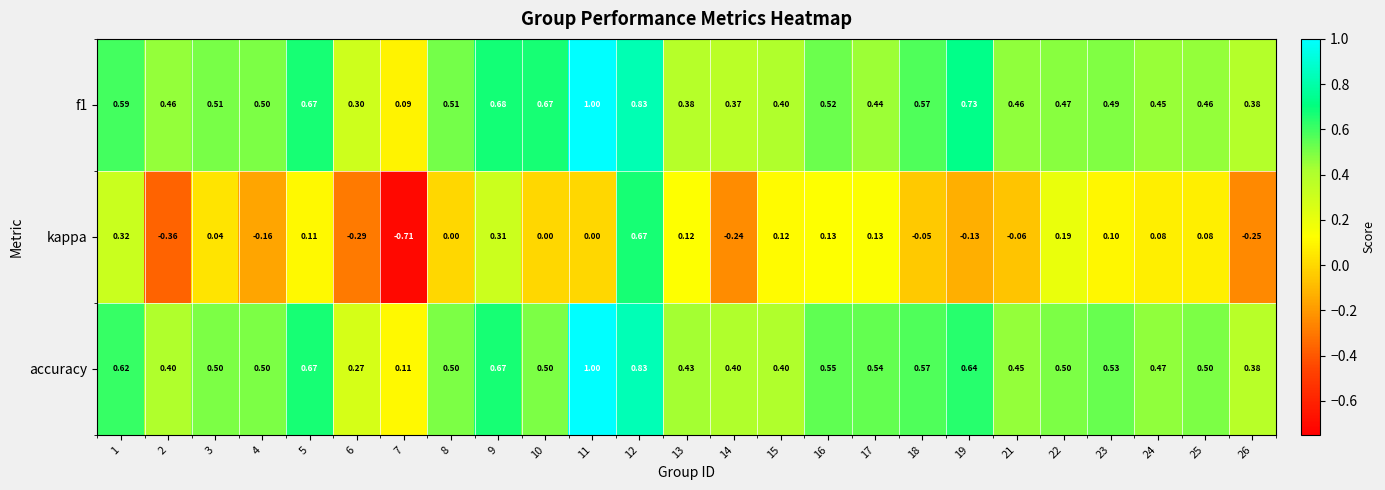

How many series are shown in this chart?

3